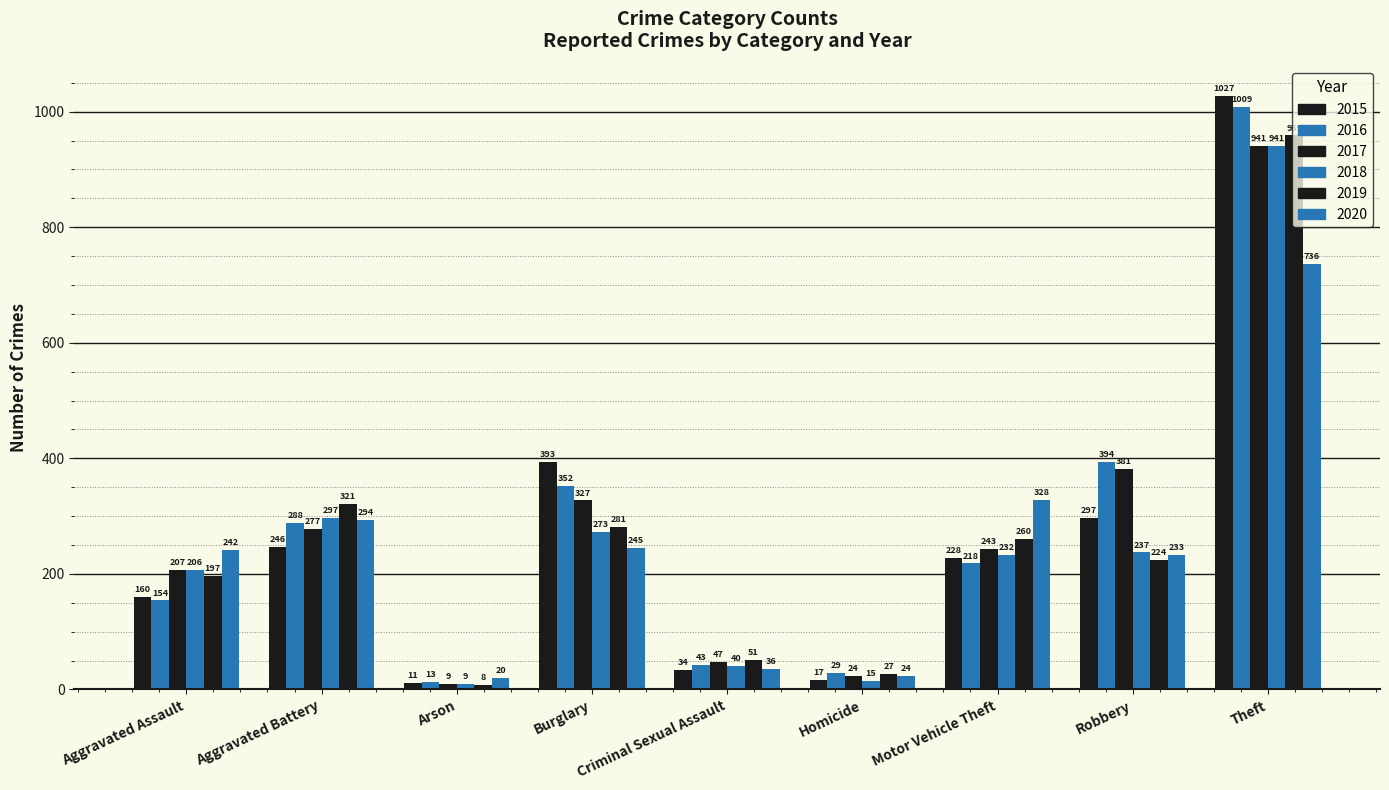

What is the value of the 2015 bar at the 2nd from the left?

246